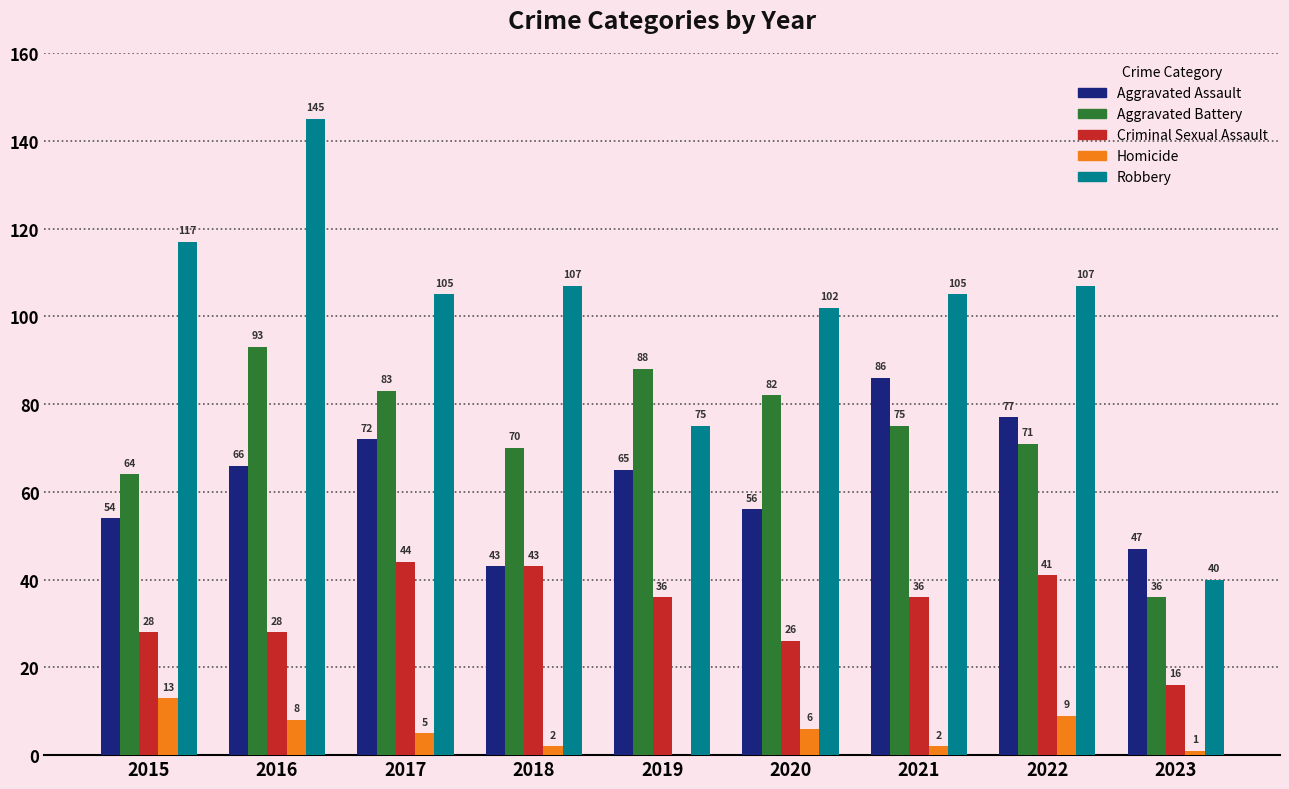

Which series changed the most between 2018 and 2021?

Aggravated Assault